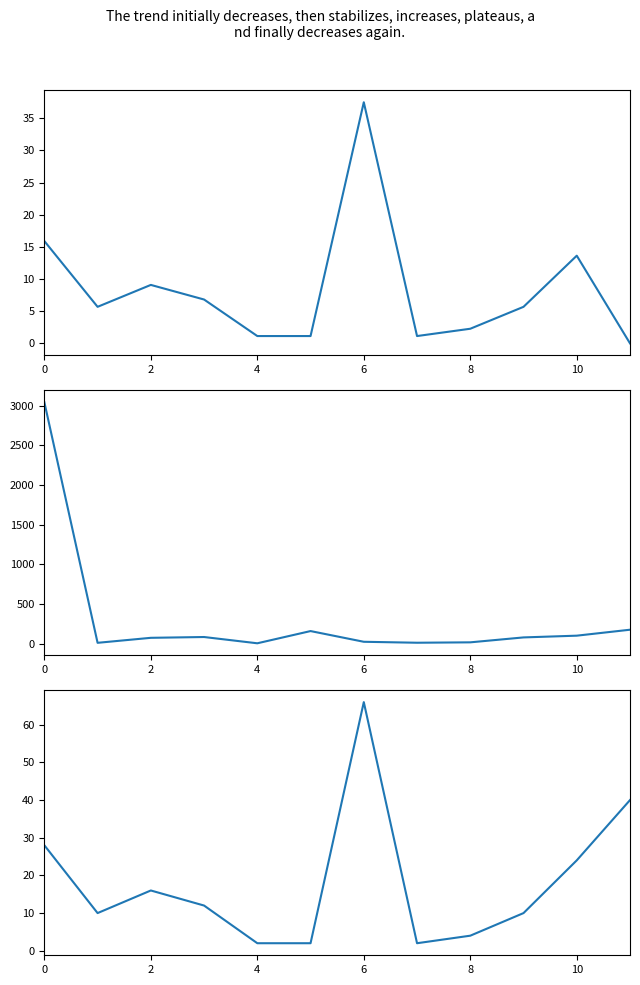

Does the chart display data point markers on the line(s)?

No